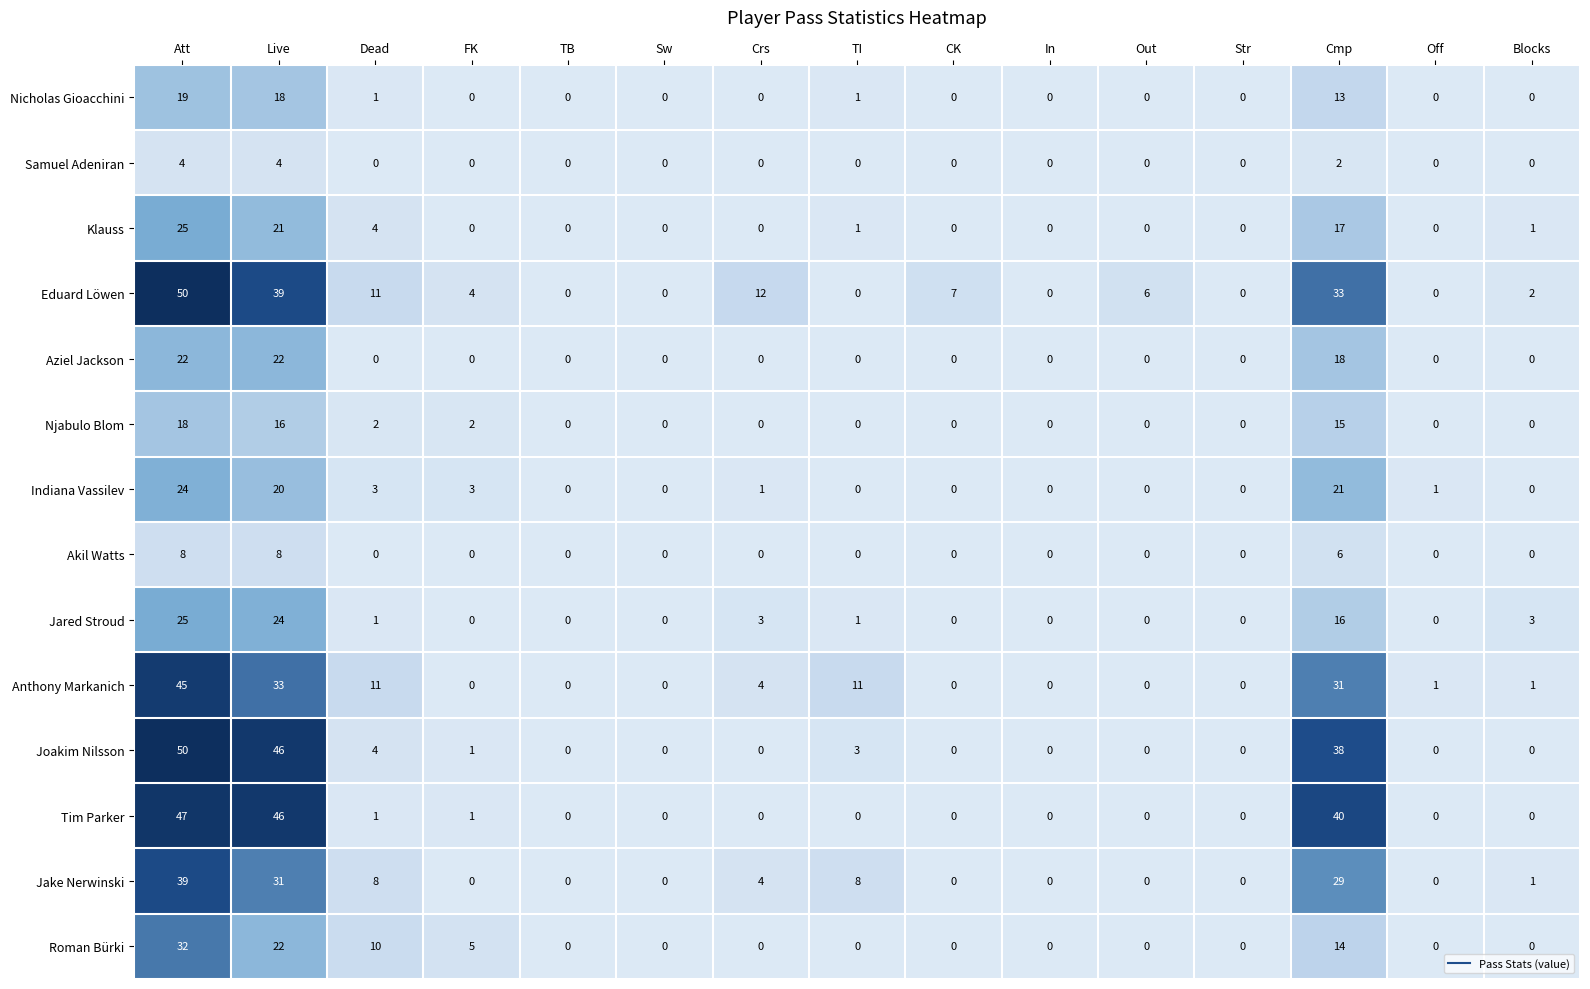

True or false: Samuel Adeniran has a value of 0 at TI.

True